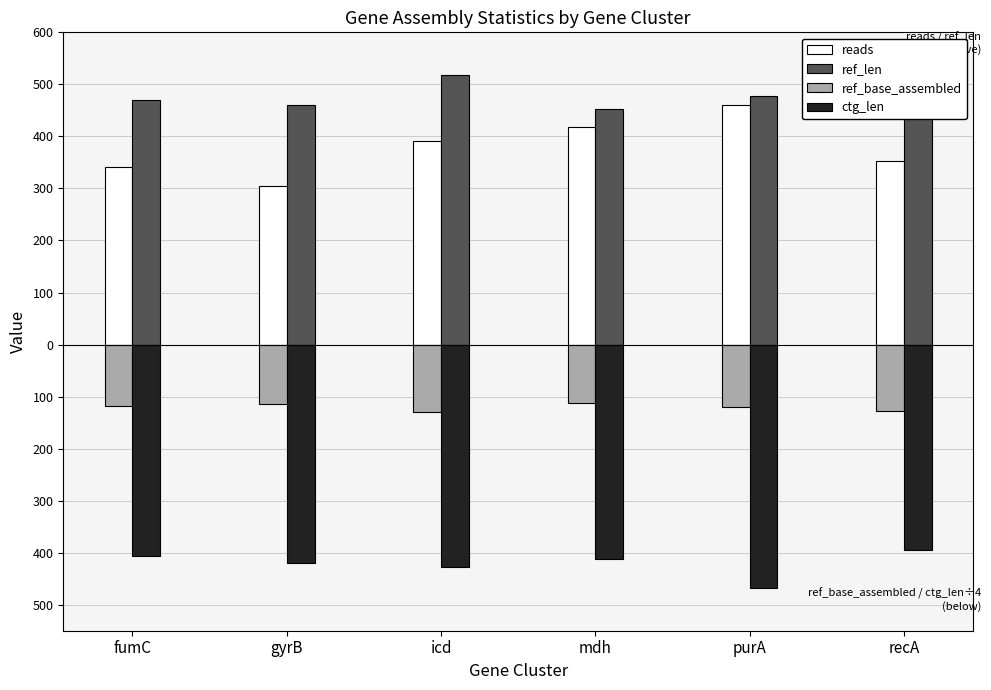

Between recA and icd, which is larger?

icd